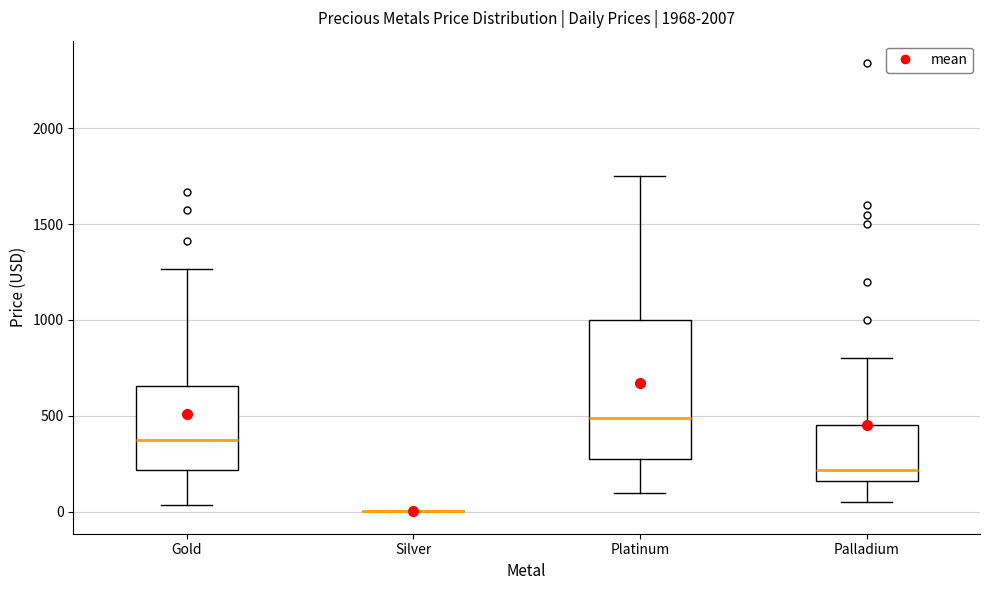

Reading left to right, transcribe this box plot: for each box, give where its median line is, the range the box spans, and where its two whiskers end, as read against the y-axis. The values are not printed on the chart, so give them approximately, as read against the axis.

Gold: median 400, box 200 to 650, whiskers 50 to 1250
Silver: box collapsed to a line at 0, whiskers 0 to 0
Platinum: median 500, box 300 to 1000, whiskers 100 to 1750
Palladium: median 200, box 150 to 450, whiskers 50 to 800